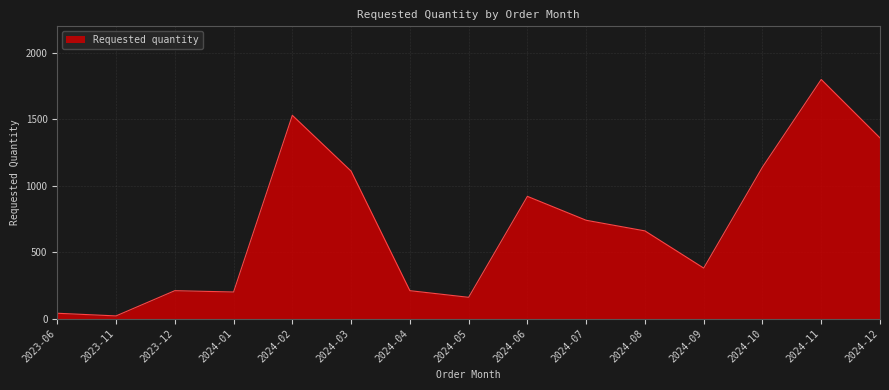

The value at 2024-05 is 160. True or false?

True